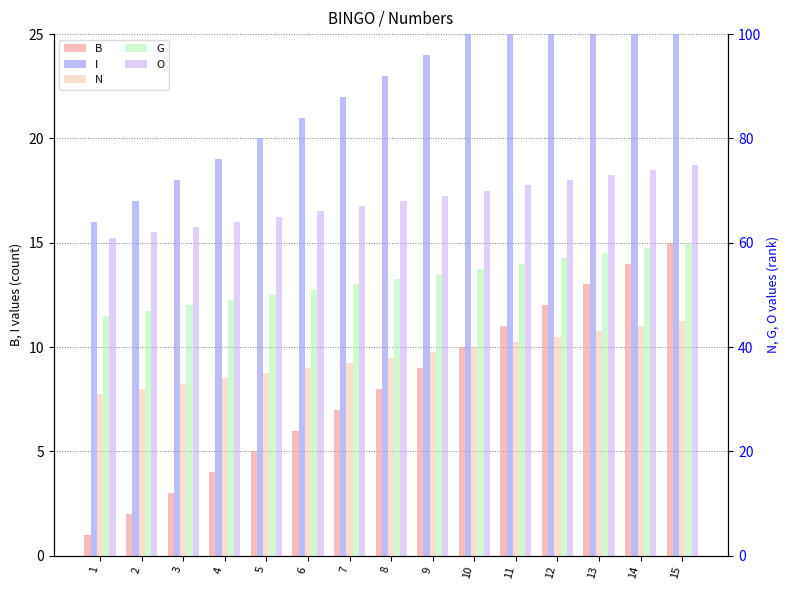

What is the difference between the maximum and second lowest values in the G series?

13